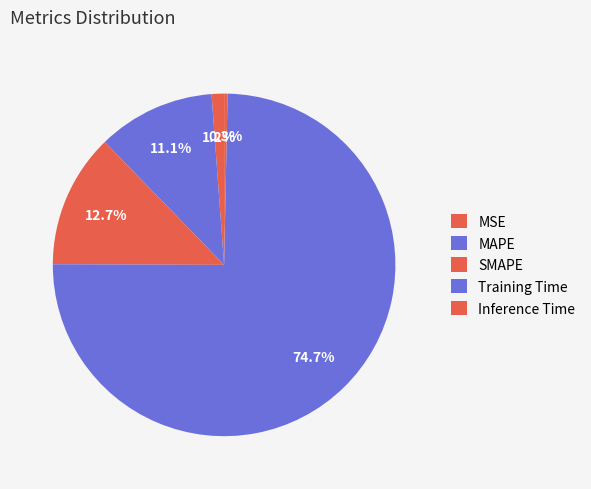

How many slices are in this pie chart?

5